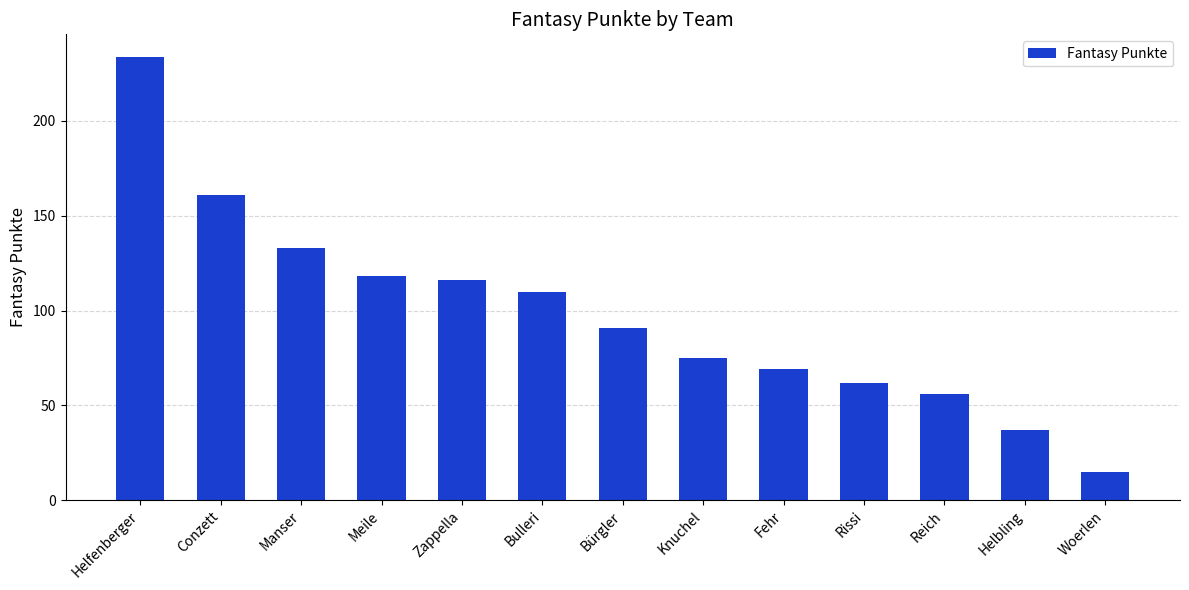

What is the ratio of the value at Knuchel to the value at Zappella?

0.6